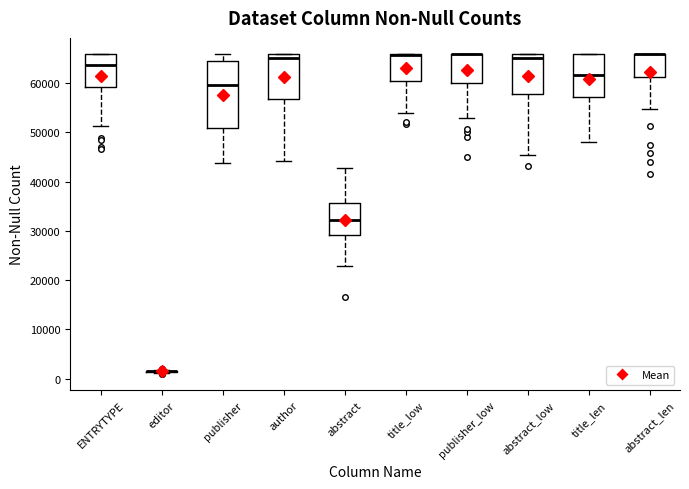

Reading left to right, transcribe this box plot: for each box, give where its median line is, the range the box spans, and where its two whiskers end, as read against the y-axis. The values are not printed on the chart, so give them approximately, as read against the axis.

ENTRYTYPE: median 64000, box 59000 to 66000, whiskers 51000 to 66000
editor: box collapsed to a line at 1000, whiskers 1000 to 2000
publisher: median 60000, box 51000 to 64000, whiskers 44000 to 66000
author: median 65000, box 57000 to 66000, whiskers 44000 to 66000
abstract: median 32000, box 29000 to 36000, whiskers 23000 to 43000
title_low: median 66000 (drawn on the box's upper edge), box 60000 to 66000, whiskers 54000 to 66000
publisher_low: median 66000 (drawn on the box's upper edge), box 60000 to 66000, whiskers 53000 to 66000
abstract_low: median 65000, box 58000 to 66000, whiskers 45000 to 66000
title_len: median 62000, box 57000 to 66000, whiskers 48000 to 66000
abstract_len: median 66000 (drawn on the box's upper edge), box 61000 to 66000, whiskers 55000 to 66000